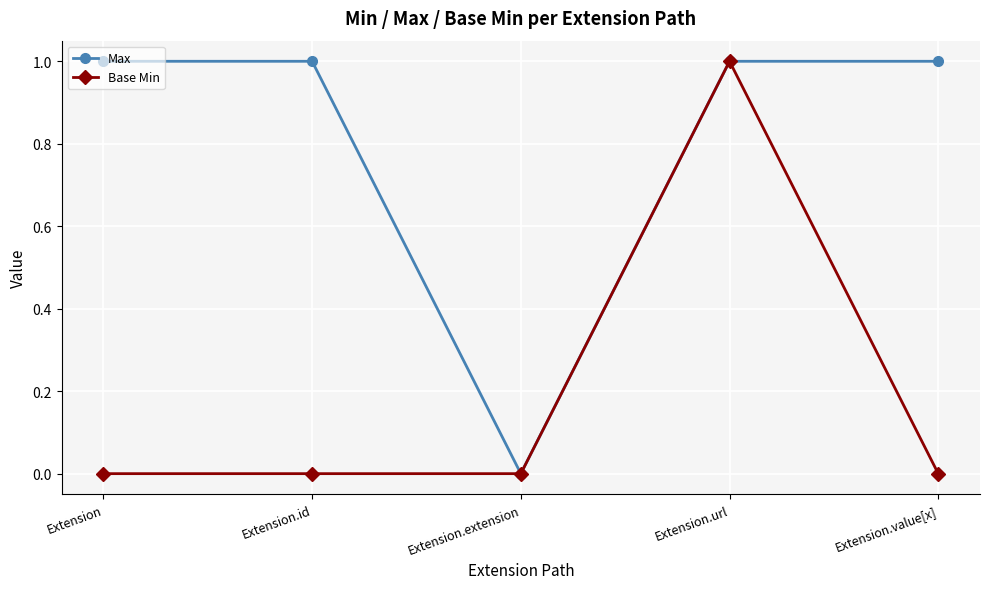

Reading left to right, extract all data points from this chart.

Max: Extension=1	Extension.id=1	Extension.extension=0	Extension.url=1	Extension.value[x]=1
Base Min: Extension=0	Extension.id=0	Extension.extension=0	Extension.url=1	Extension.value[x]=0